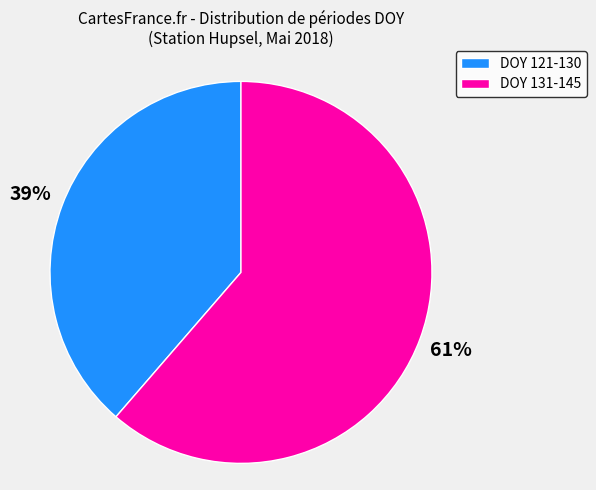

How many segments does this pie chart have?

2